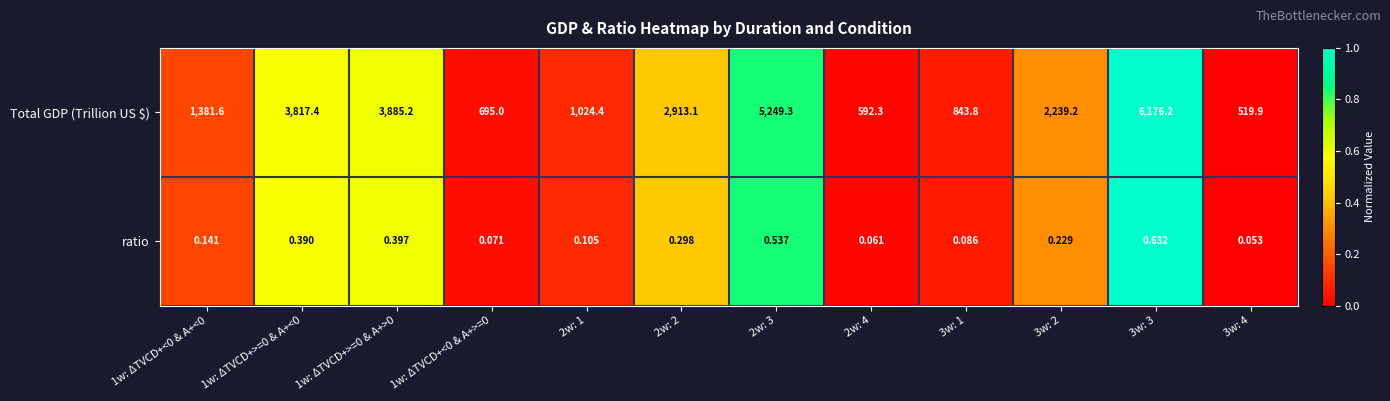

List the series in order of their overall mean, lowest first.

ratio, Total GDP (Trillion US $)